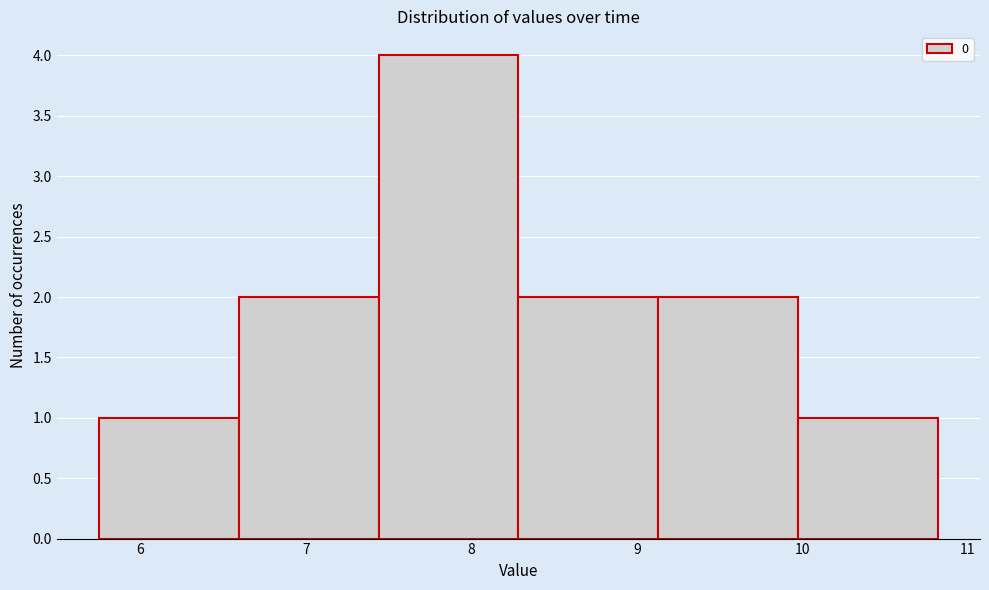

How tall is the bar that spans 6.6 to 7.4 on the x-axis? Neither the bar edges nor the heights are printed on the chart, so give them approximately, as read against the axes.

2